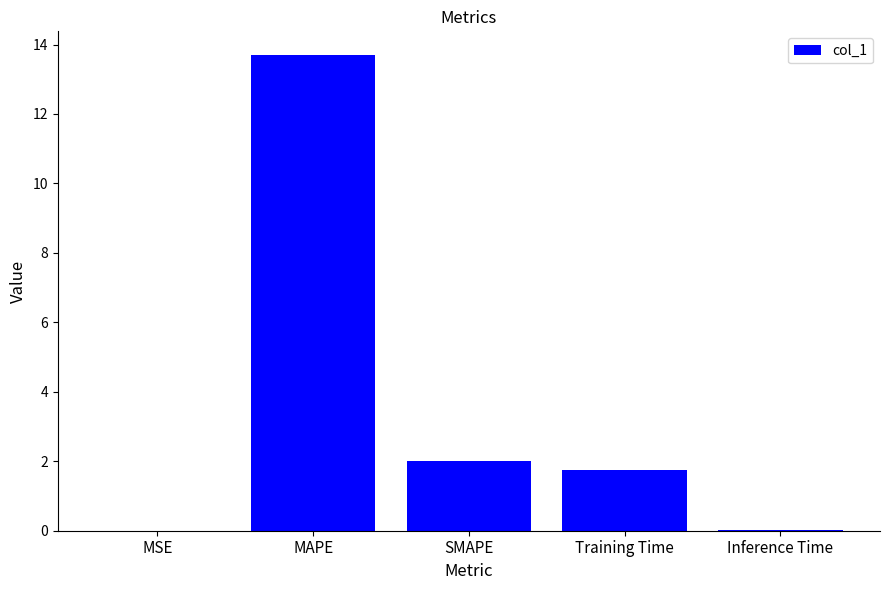

The chart shows a value of 13.7 at MAPE. True or false?

True